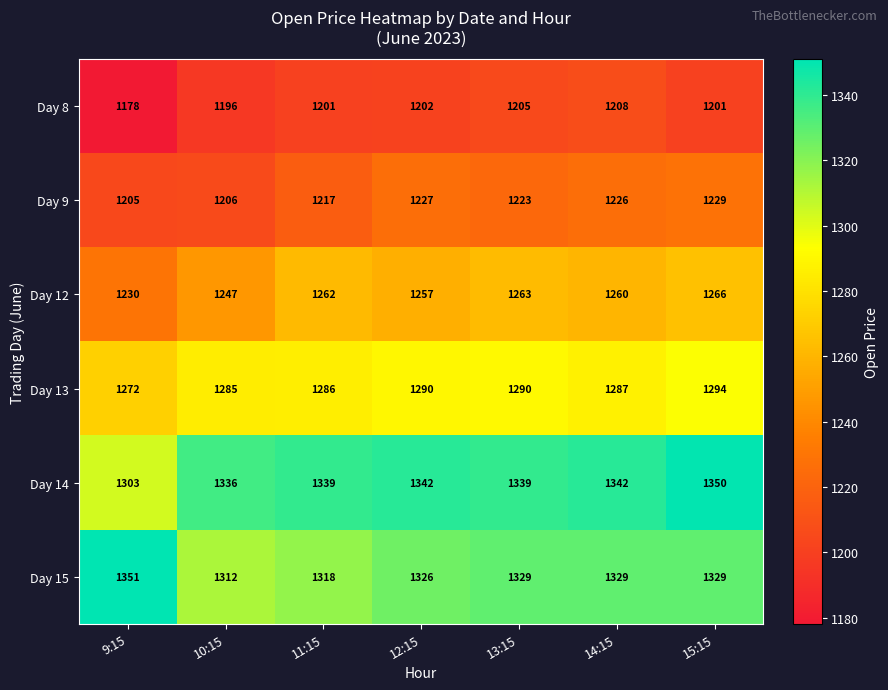

Count the number of data series in this chart.

6